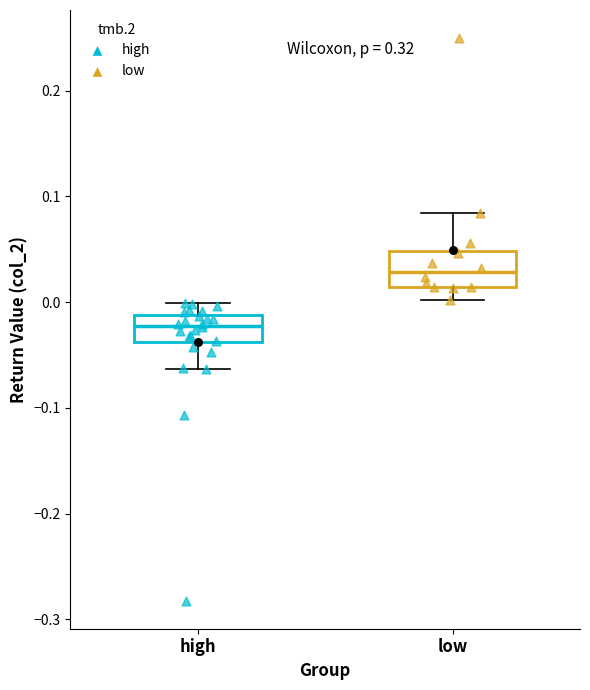

Where does the median line of the box for low sit on the y-axis? The values are not printed on the chart, so give them approximately, as read against the axis.

0.03